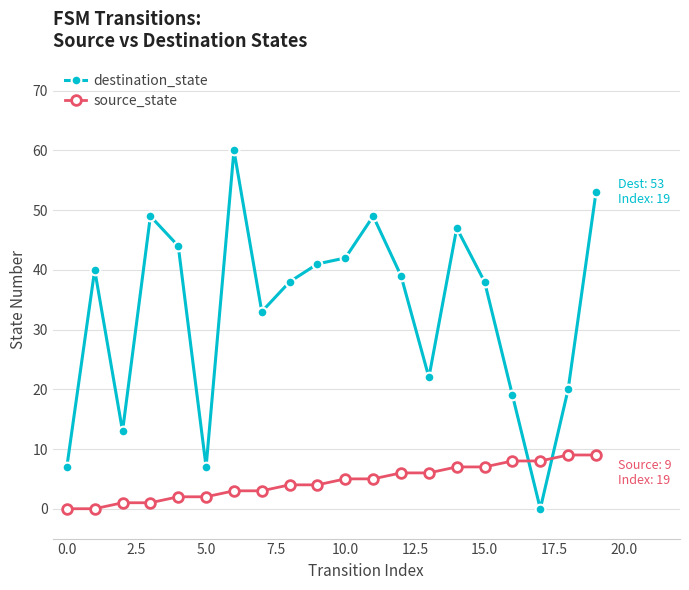

Which series has the largest range (max minus min)?

destination_state